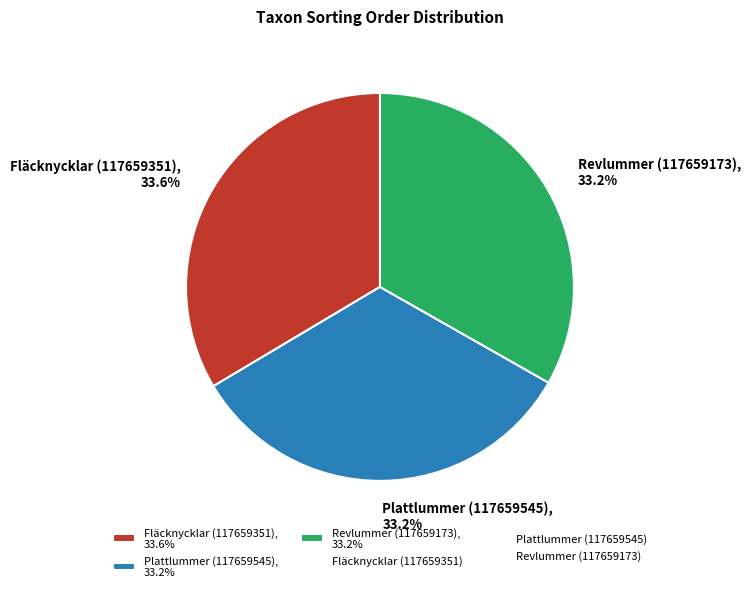

Is Revlummer (117659173) the majority of the pie?

No